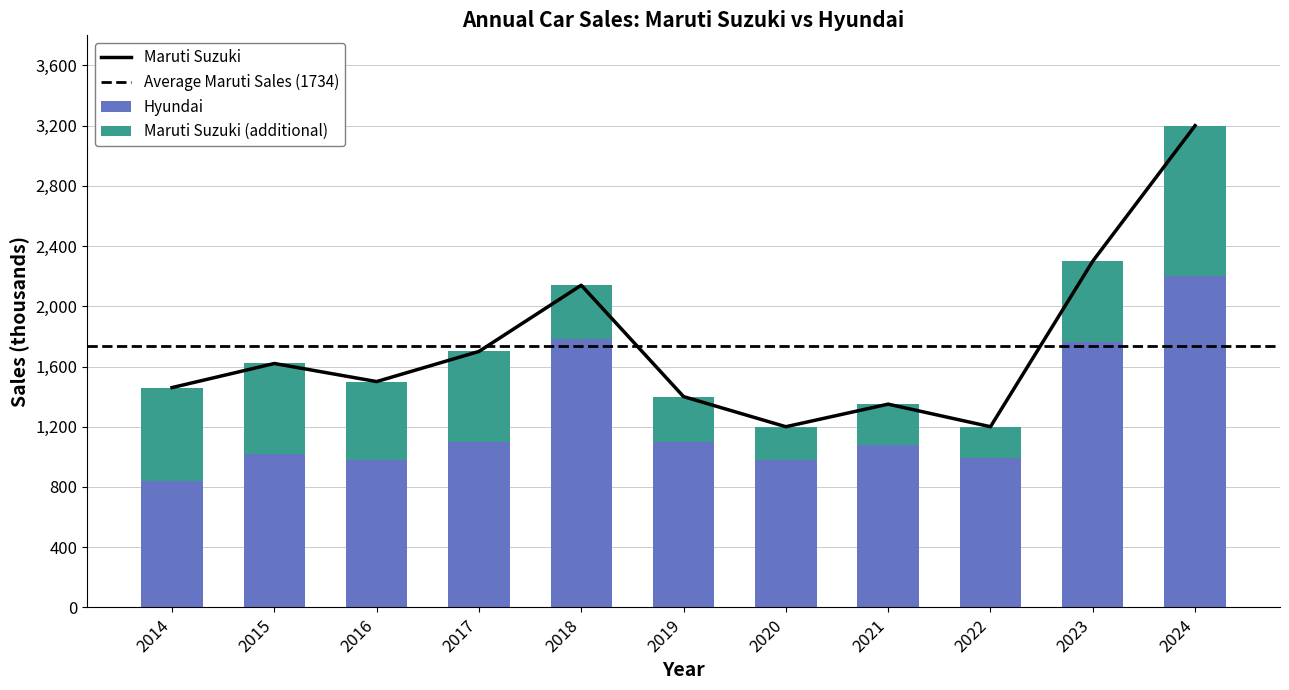

Is the value of Hyundai at 2023 greater than the value of Maruti Suzuki at 2018?

No